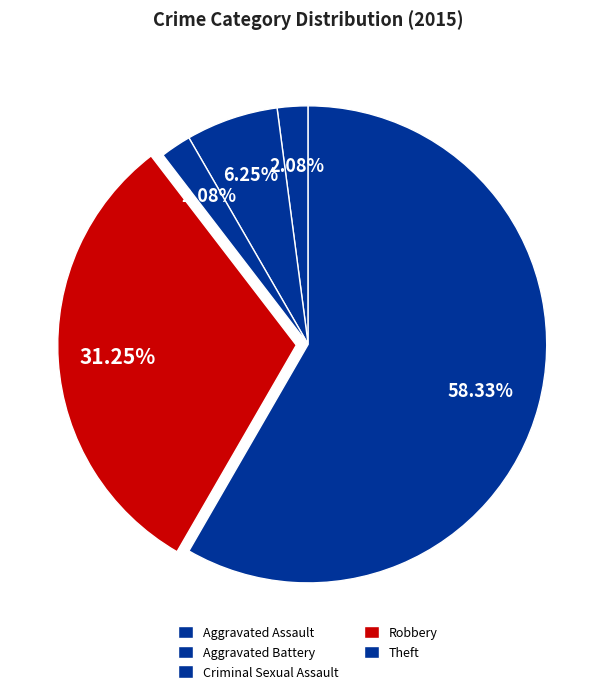

True or false: Aggravated Battery accounts for 6% of the total.

True